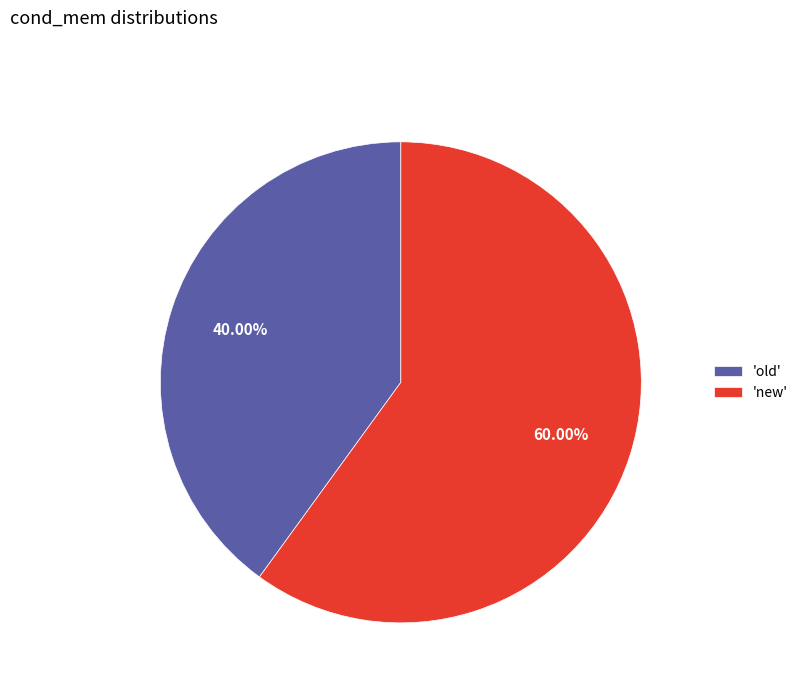

To the nearest percent, what is the difference between the largest and smallest slice percentages?

20%